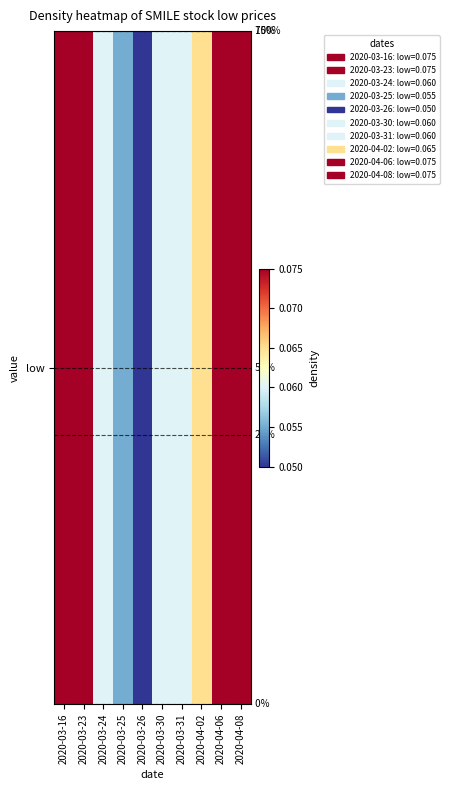

What is the maximum value shown in the chart?

0.1